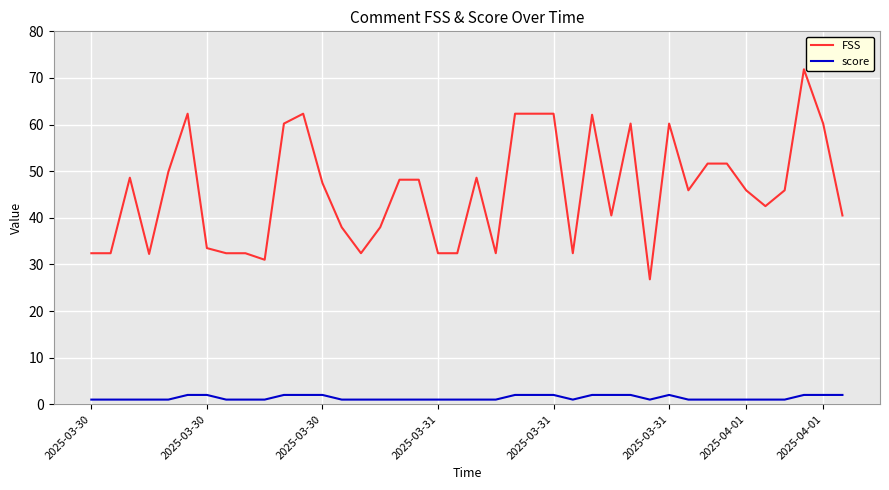

True or false: score and FSS intersect in this chart.

False